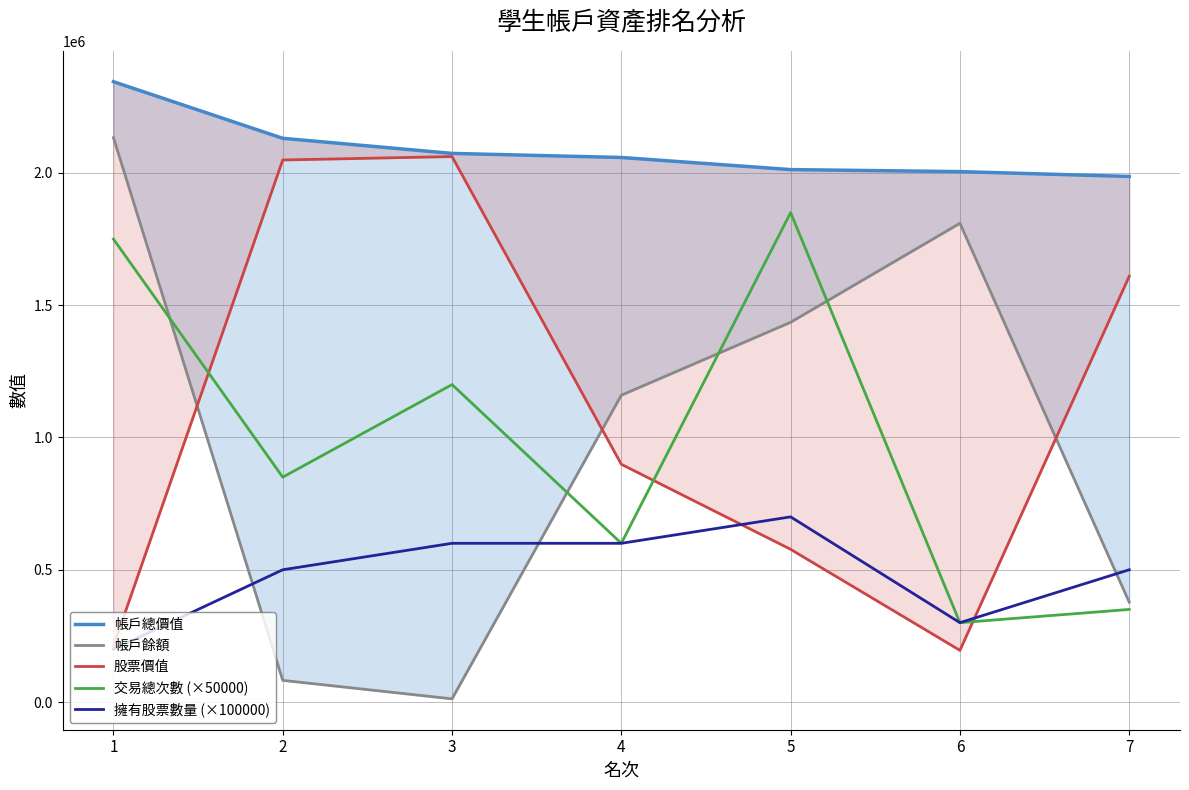

Reading left to right, what are all the values shown in this chart?

帳戶總價值: 2344941	2130901	2073886	2058447	2012658	2005004	1986745
帳戶餘額: 2133341	81951	11986	1159797	1435408	1809654	377445
股票價值: 211600	2048950	2061900	898650	577250	195350	1609300
交易總次數 (×50000): 1750000	850000	1200000	600000	1850000	300000	350000
擁有股票數量 (×100000): 200000	500000	600000	600000	700000	300000	500000